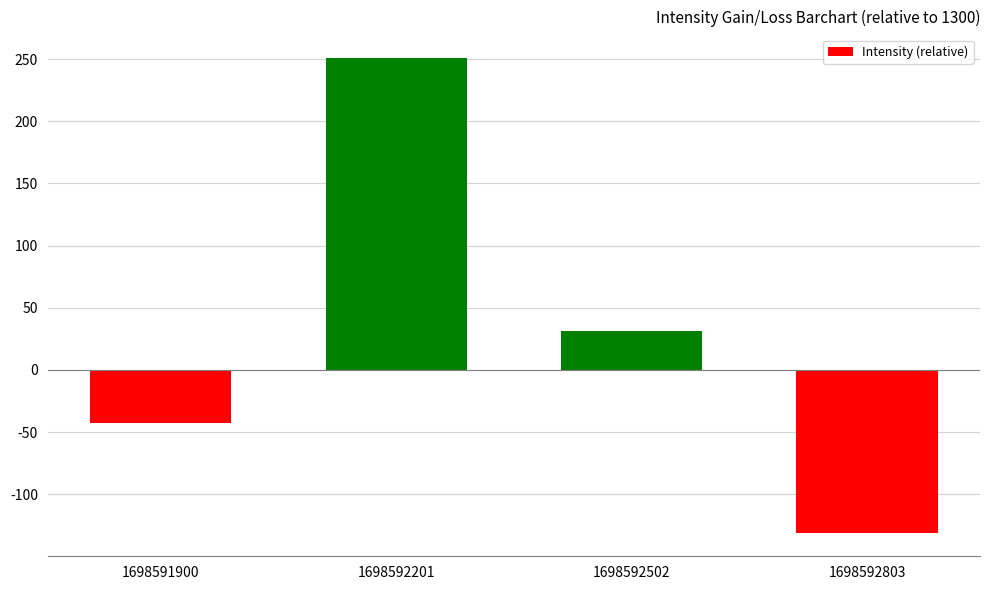

At which label is the value closest to 59?

1698592502